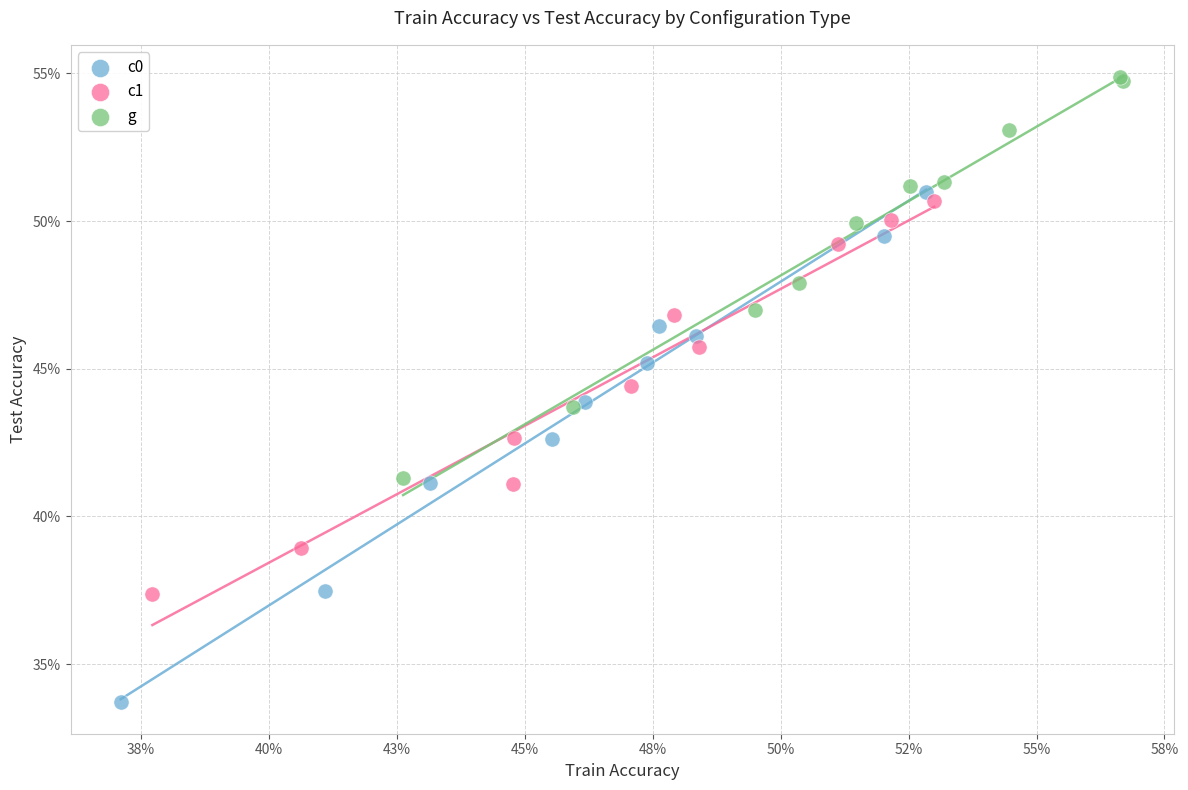

Which series has the widest spread of Y values?

c0